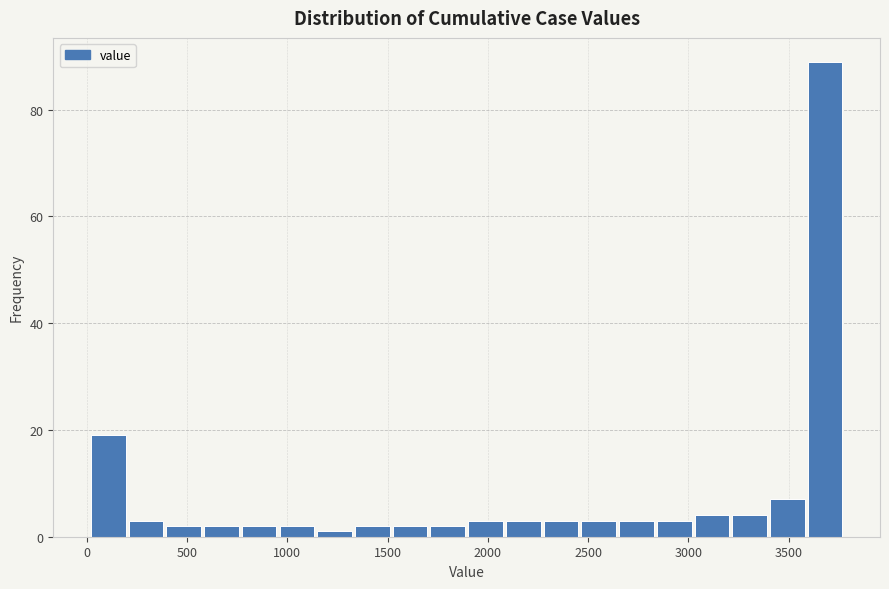

Around what value on the x-axis is the tallest bar? Give the approximate position of its centre, as read against the axis.

3700